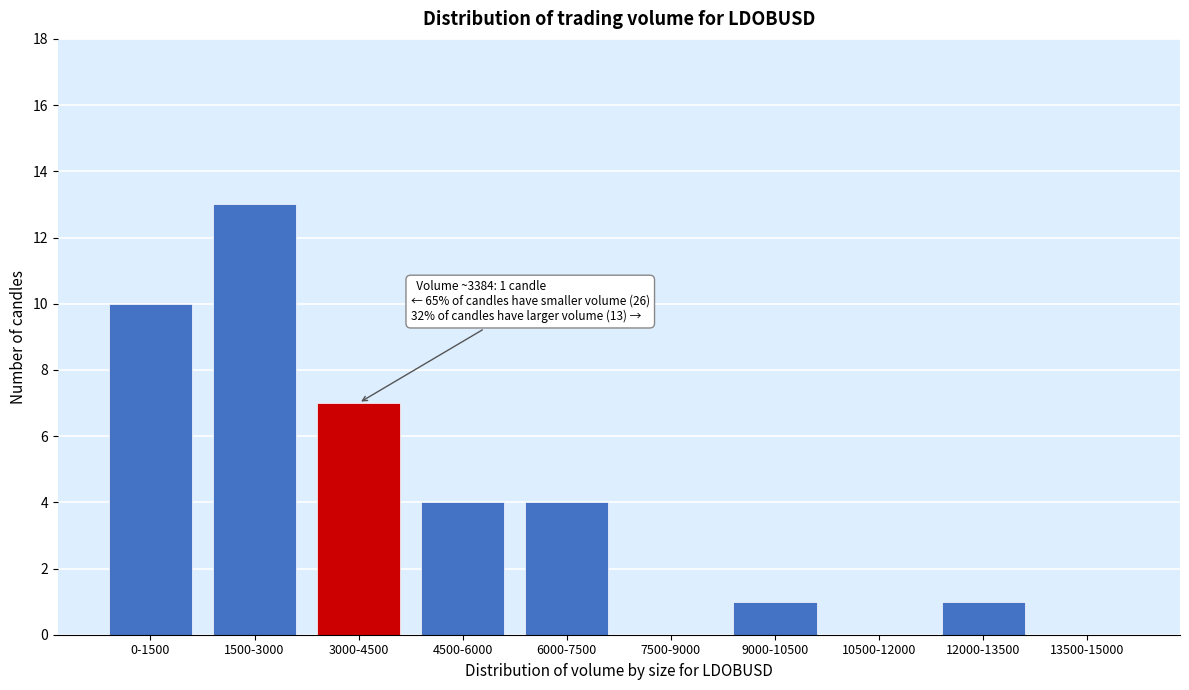

Reading left to right, extract all data points from this chart.

0-1500=10	1500-3000=13	3000-4500=7	4500-6000=4	6000-7500=4	7500-9000=0	9000-10500=1	10500-12000=0	12000-13500=1	13500-15000=0